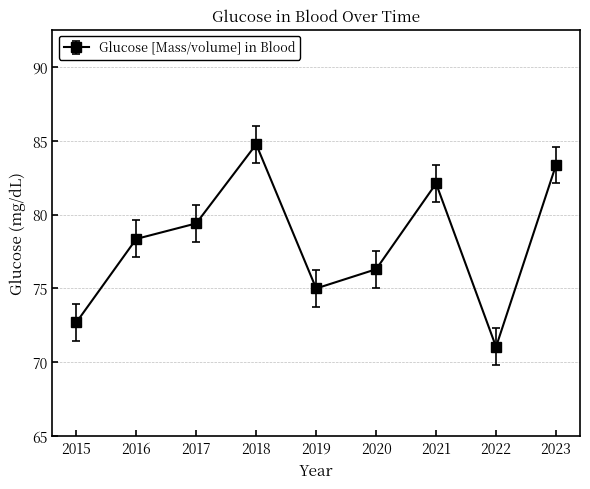

Is this an area chart (filled region under the line)?

No